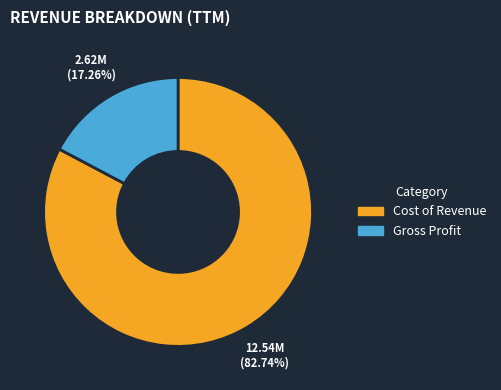

Combined, what portion of the pie is Cost of Revenue and Gross Profit?

100.0%